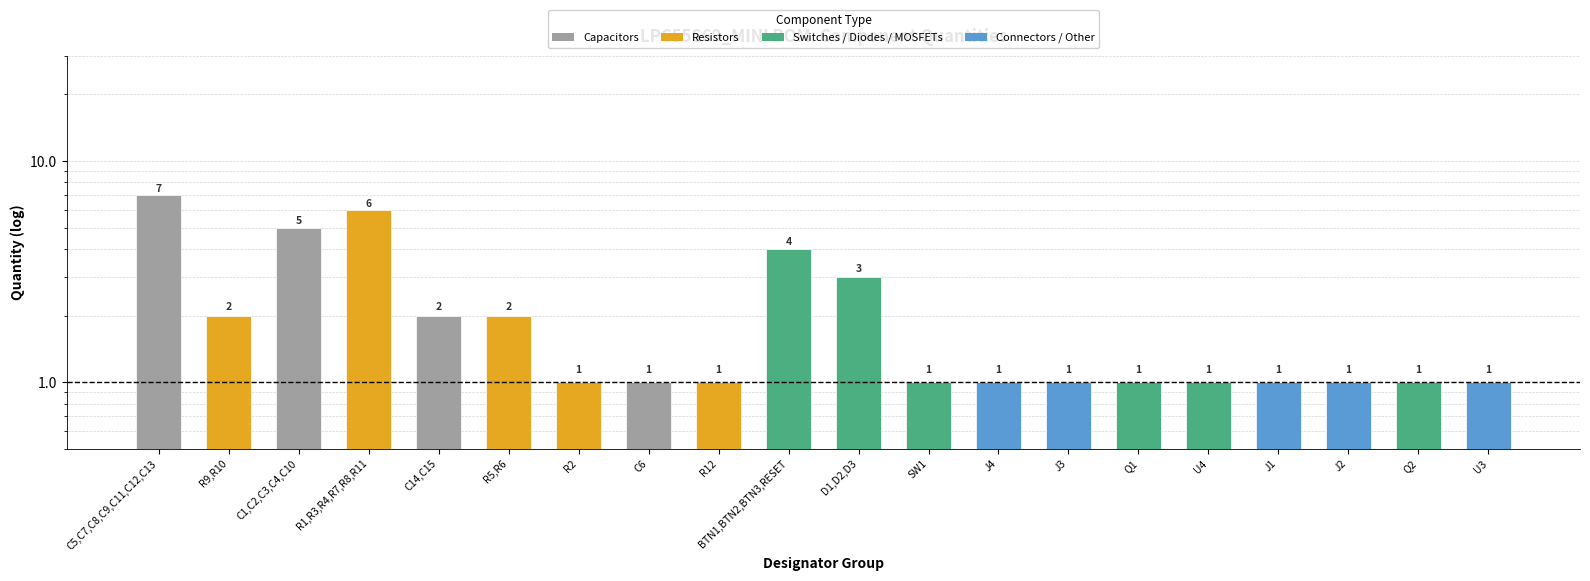

Rank the categories by value from lowest to highest.

R2, C6, R12, SW1, J4, J3, Q1, U4, J1, J2, Q2, U3, R9,R10, C14,C15, R5,R6, D1,D2,D3, BTN1,BTN2,BTN3,RESET, C1,C2,C3,C4,C10, R1,R3,R4,R7,R8,R11, C5,C7,C8,C9,C11,C12,C13